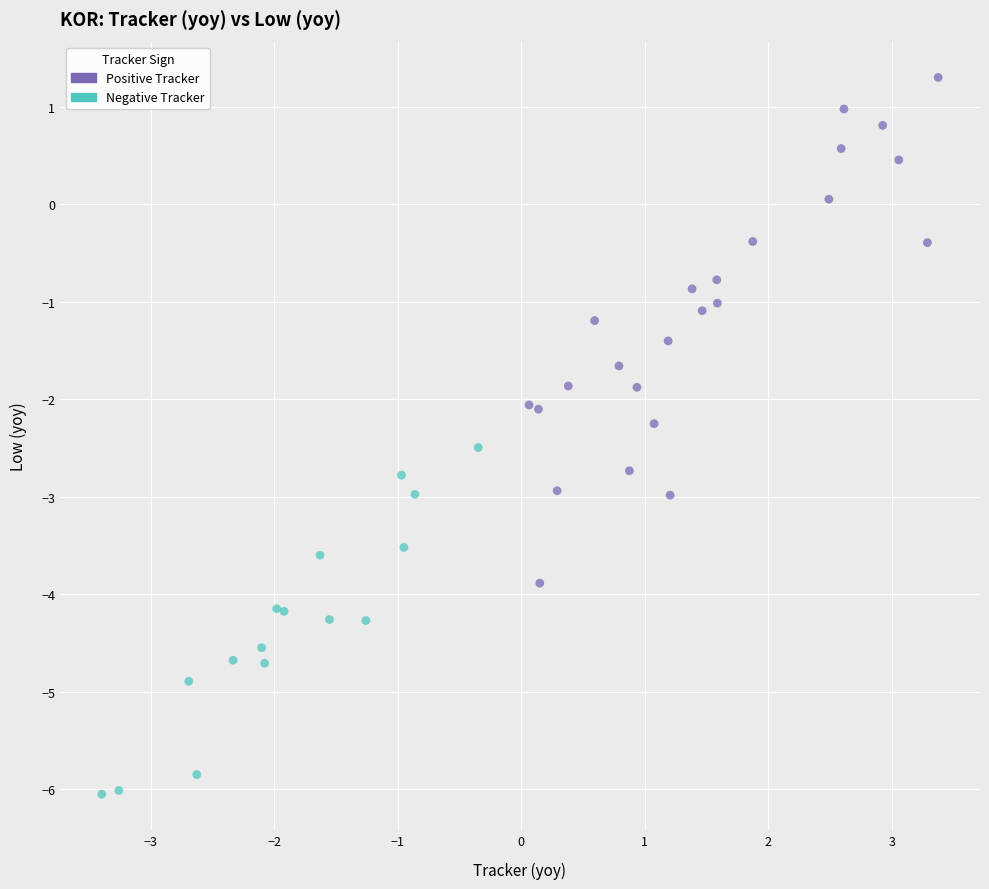

What are all the series names shown in the legend?

Positive Tracker, Negative Tracker